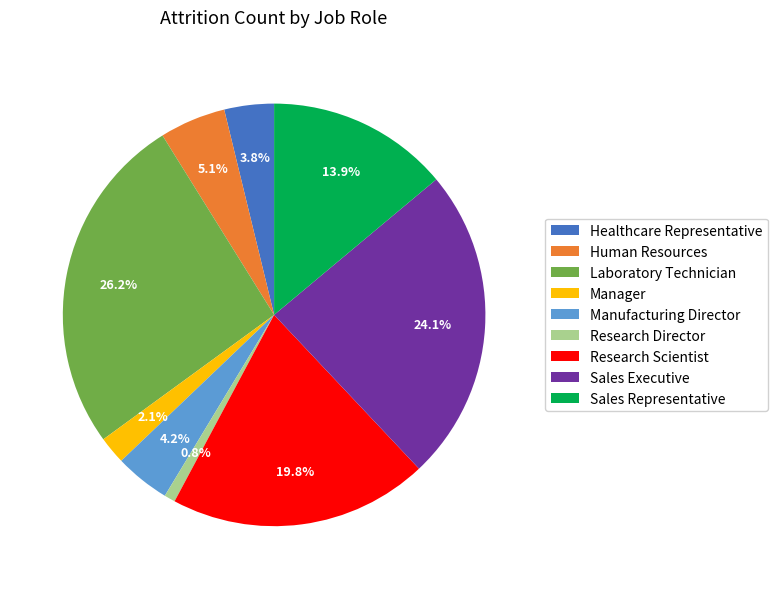

Does Human Resources represent more than half of the total?

No